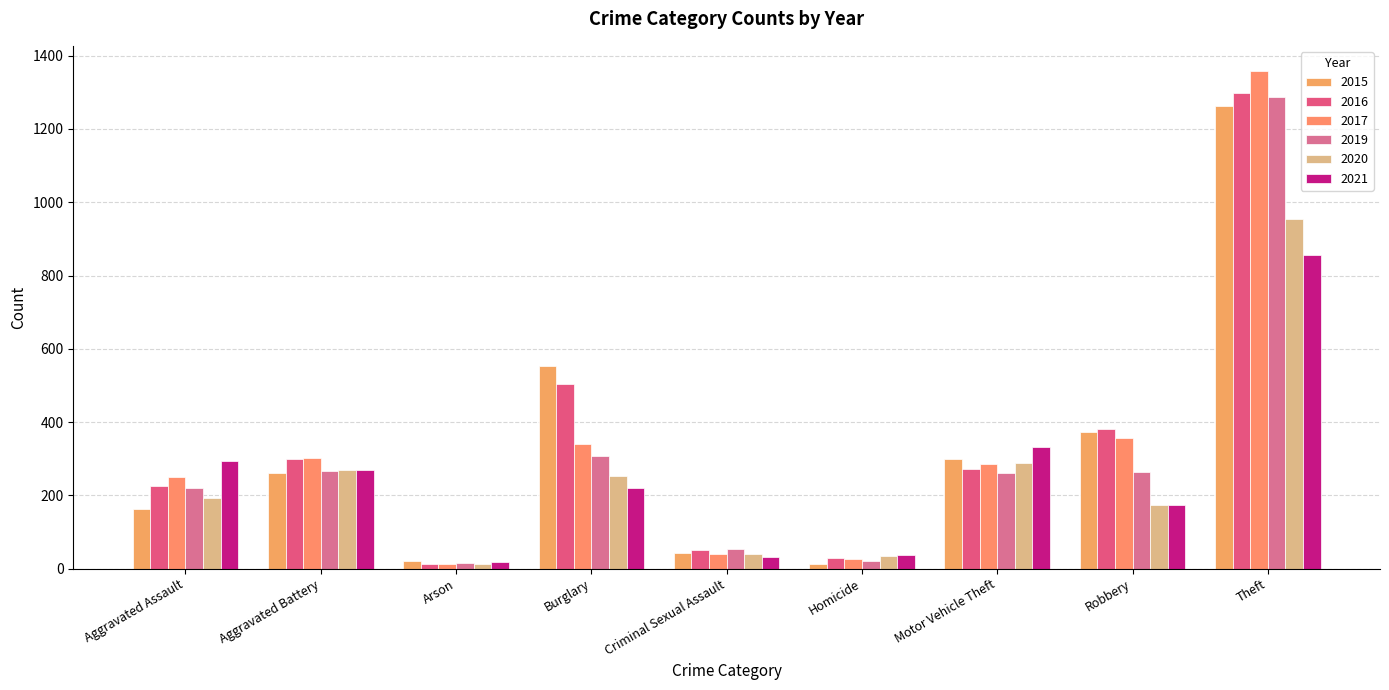

How many groups of bars are there?

9